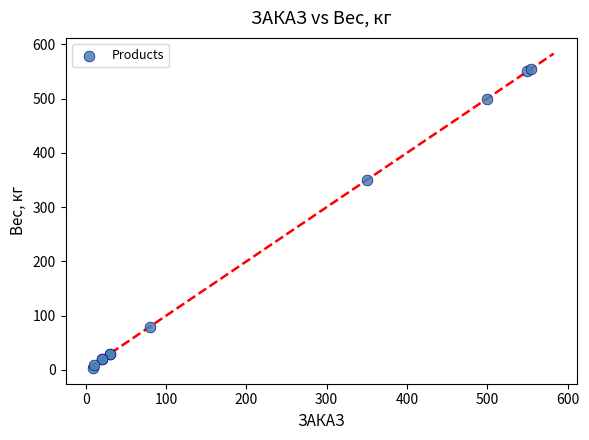

What Y value in the scatter plot is closest to 279?

350.0